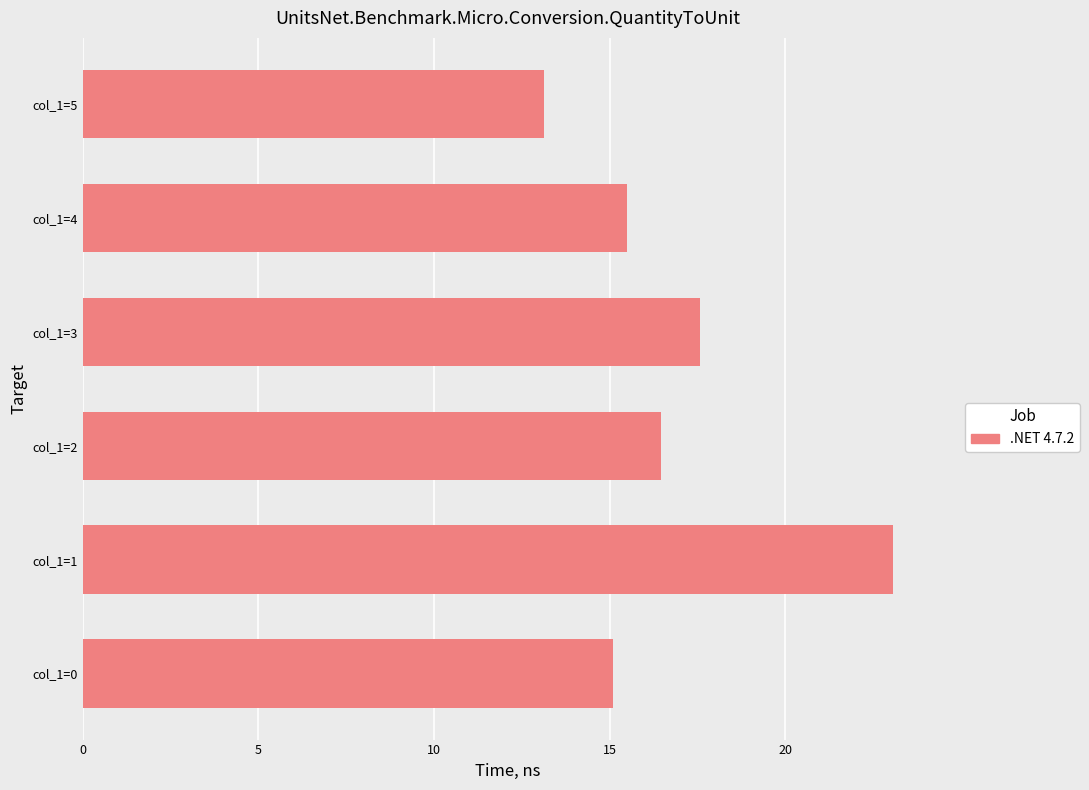

What is the change in value from col_1=4 to col_1=5?

-2.4